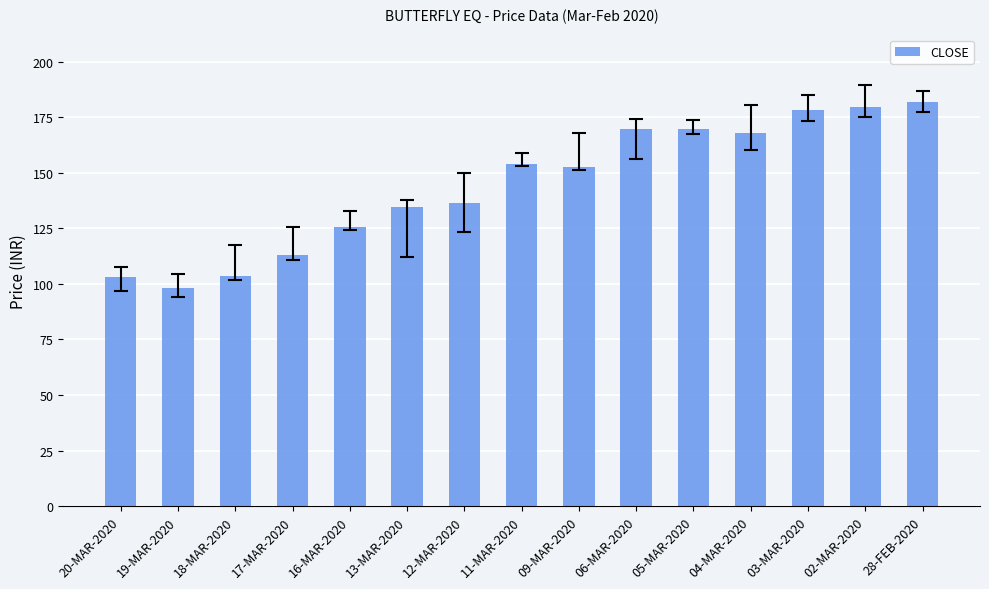

Between 12-MAR-2020 and 05-MAR-2020, which is larger?

05-MAR-2020